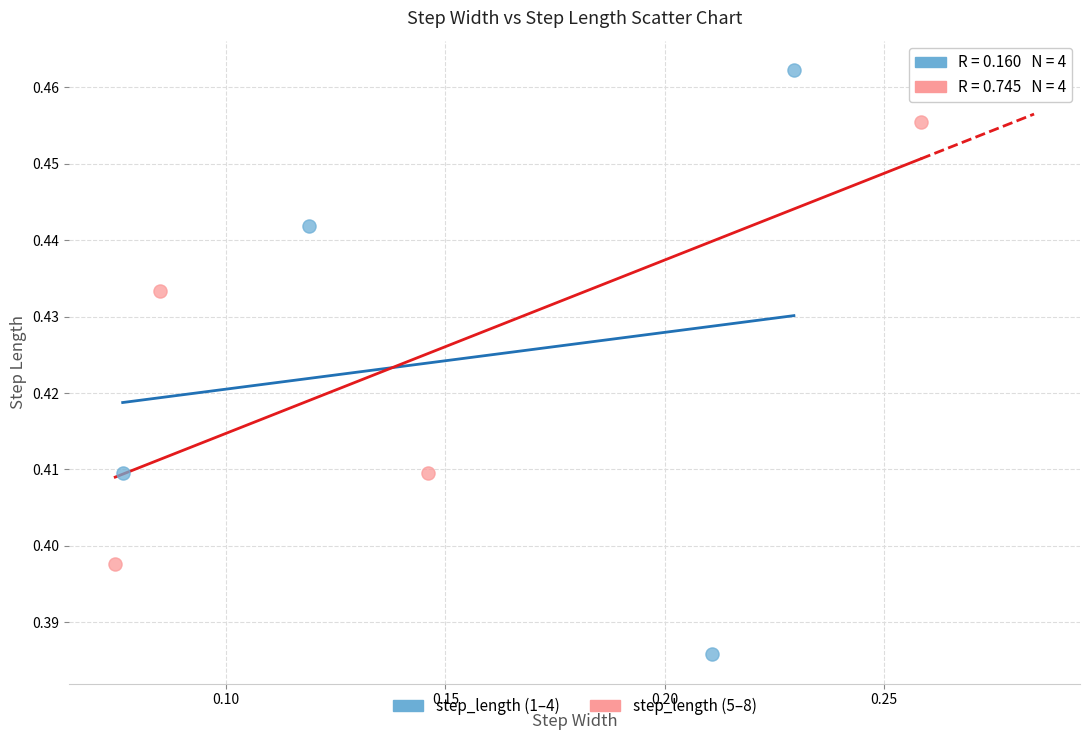

Which series contains the lowest Y value?

step_length (1–4)